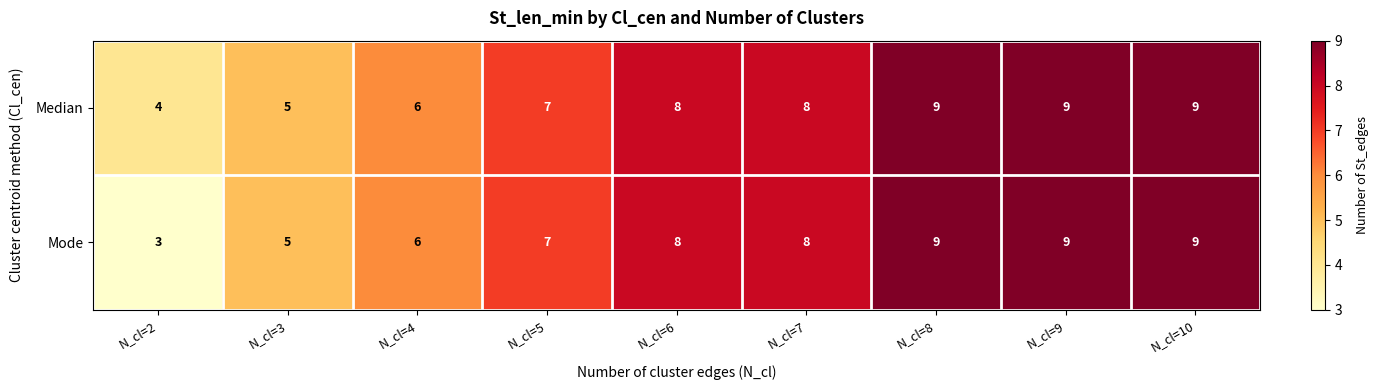

How many Median values are between 6 and 9?

7